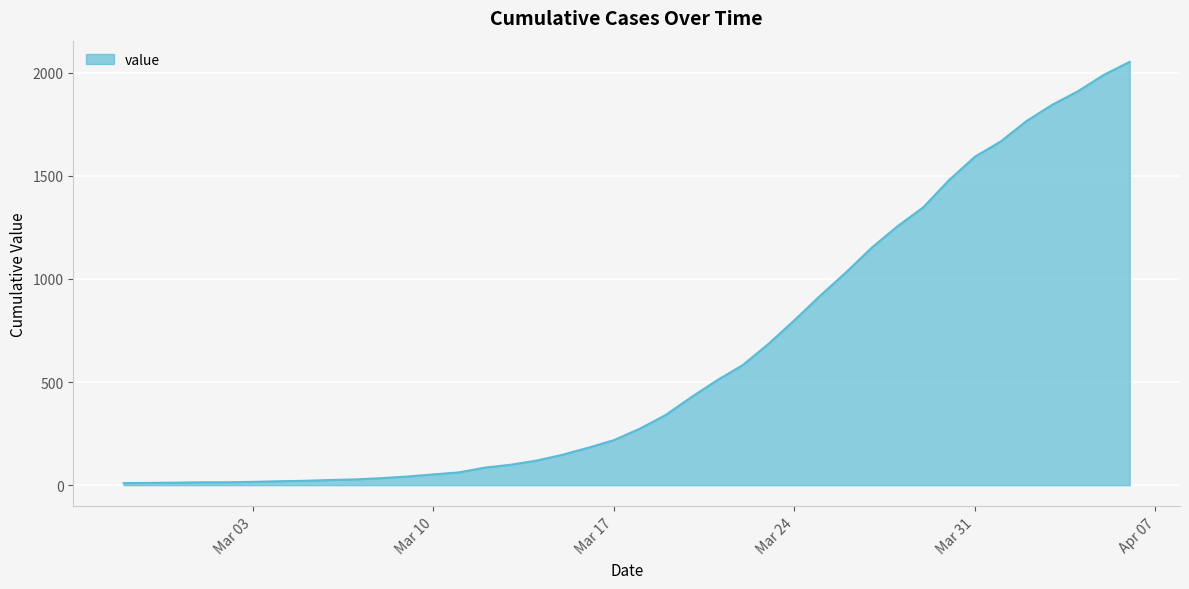

What is the greatest value displayed?

2052